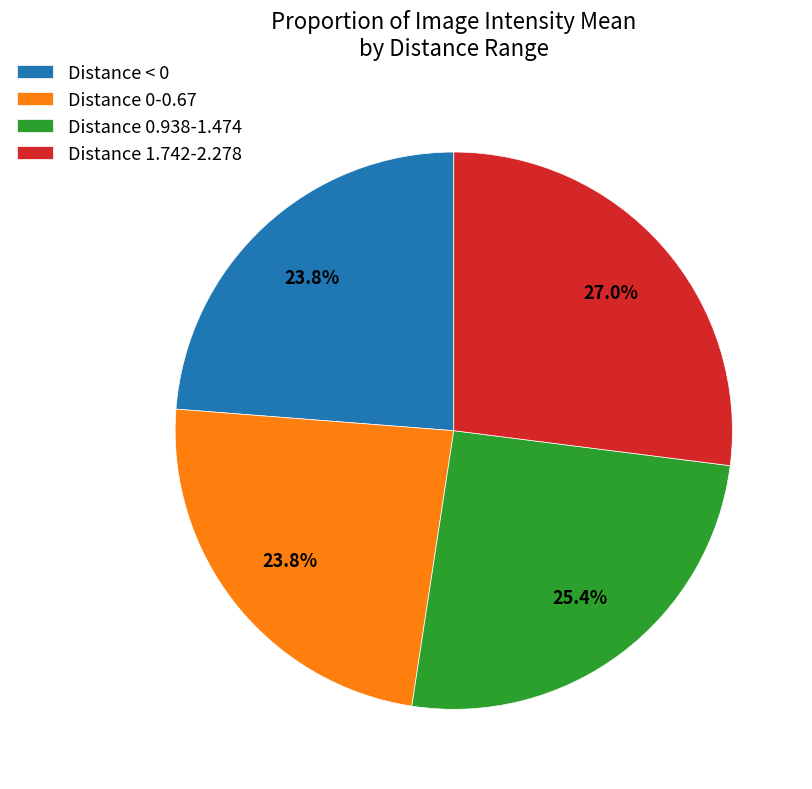

Which slice is the largest?

Distance 1.742-2.278